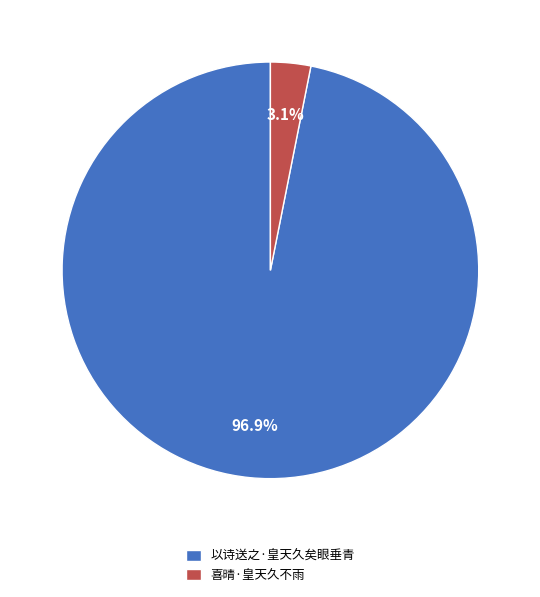

What percentage is the 喜晴·皇天久不雨 slice, to the nearest percent?

3%